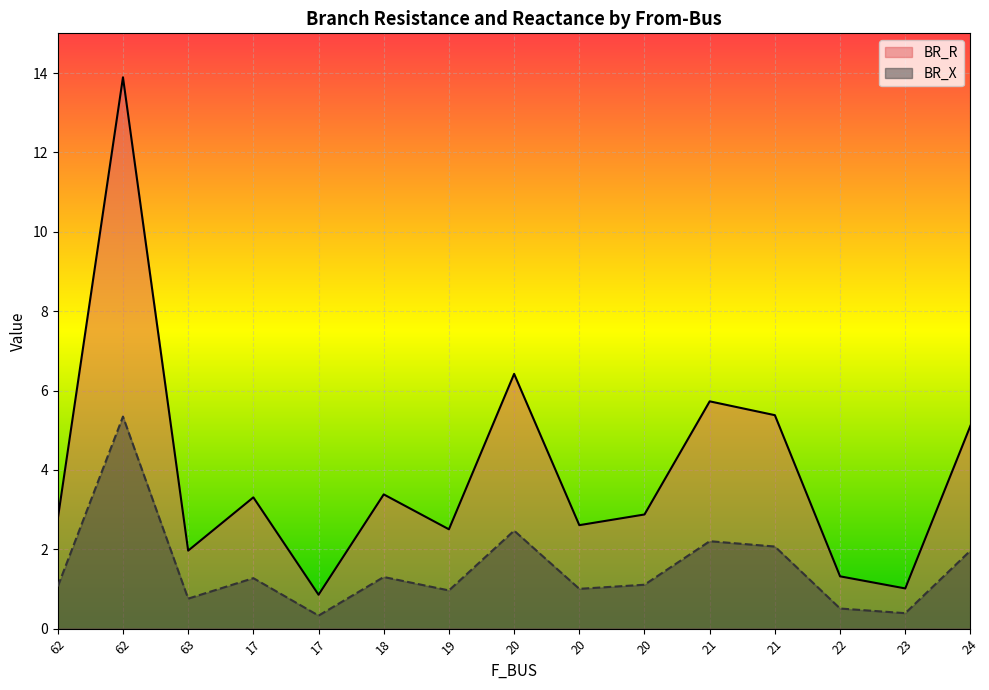

Rank the series by their maximum value, from lowest to highest.

BR_X, BR_R